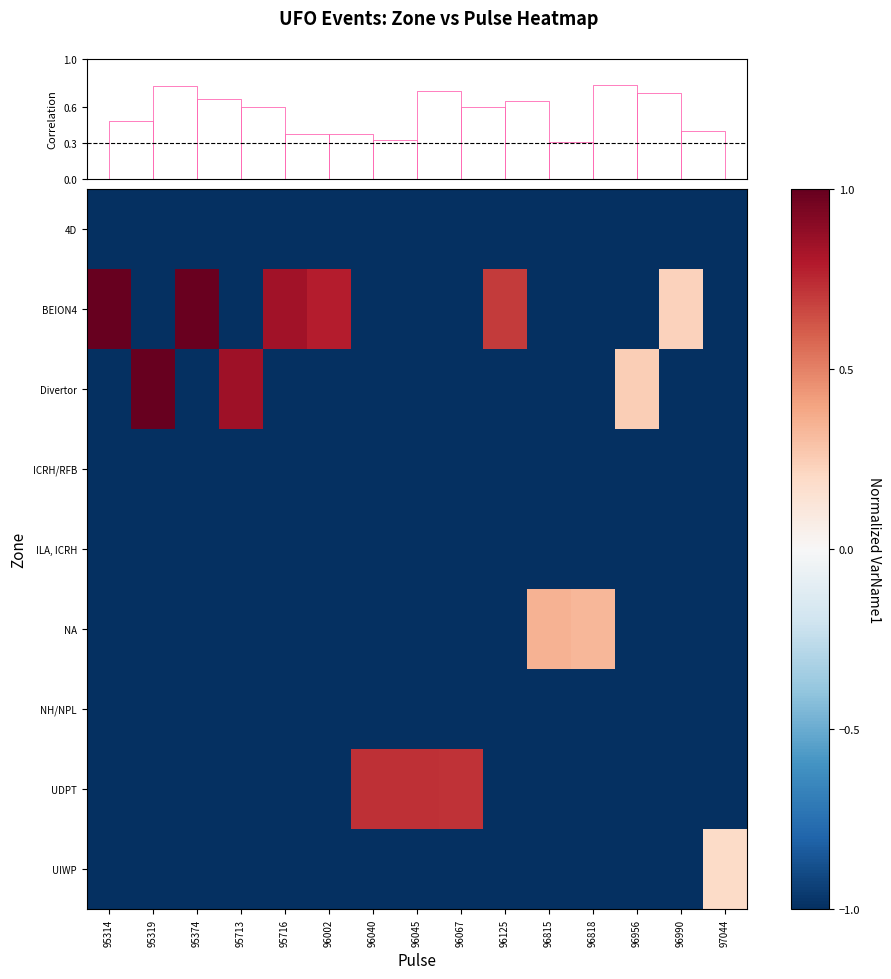

Where is NH/NPL nearest to the value -1?

95314